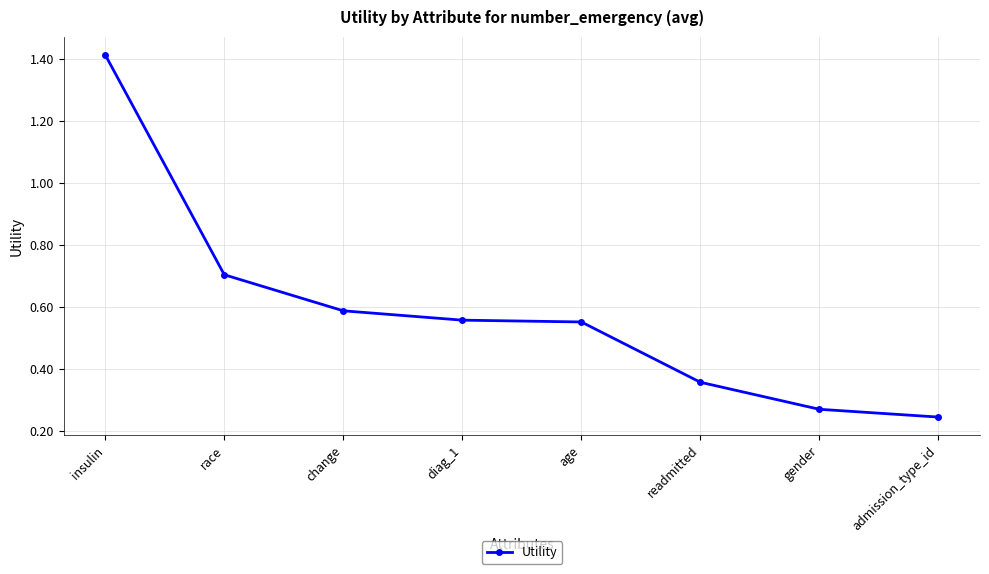

What is the difference between the maximum and minimum values?

1.2